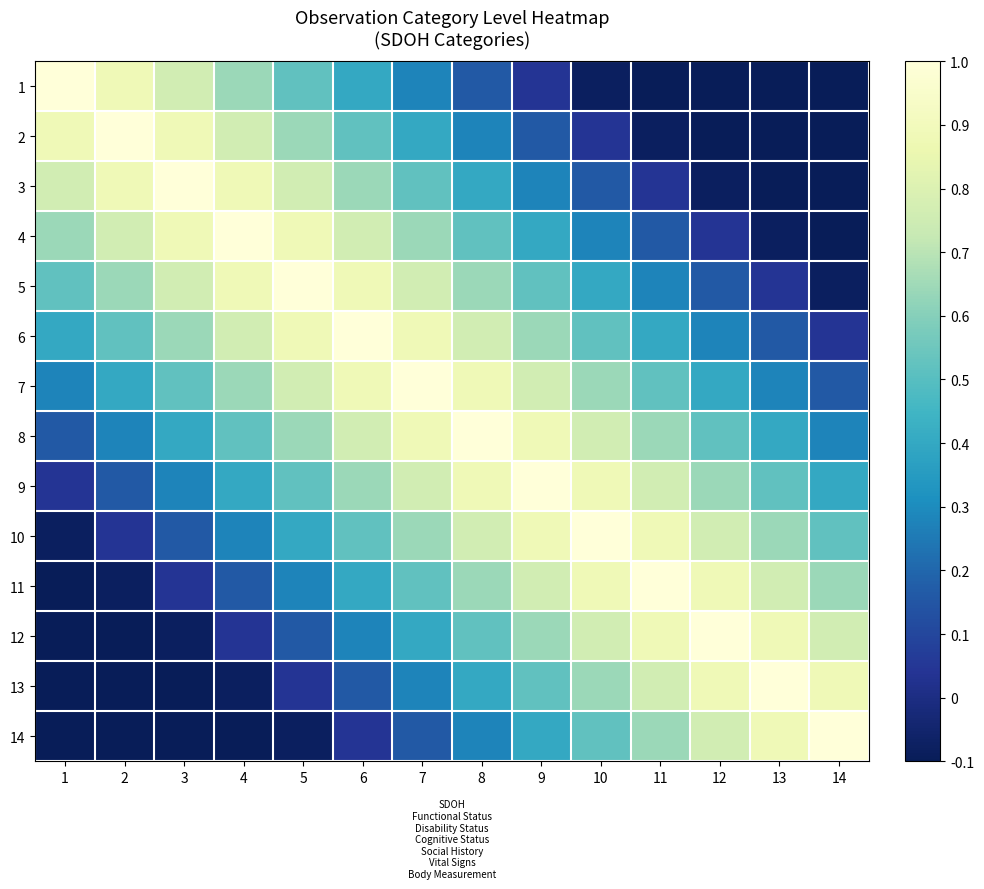

Between 5 and 14, which series saw the biggest shift?

5